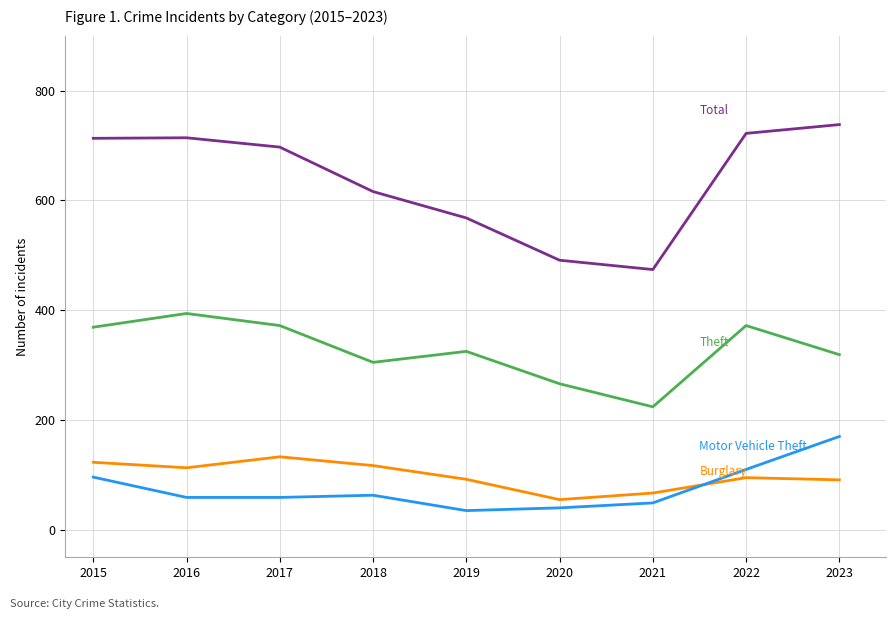

What is the maximum value shown in the chart?

738